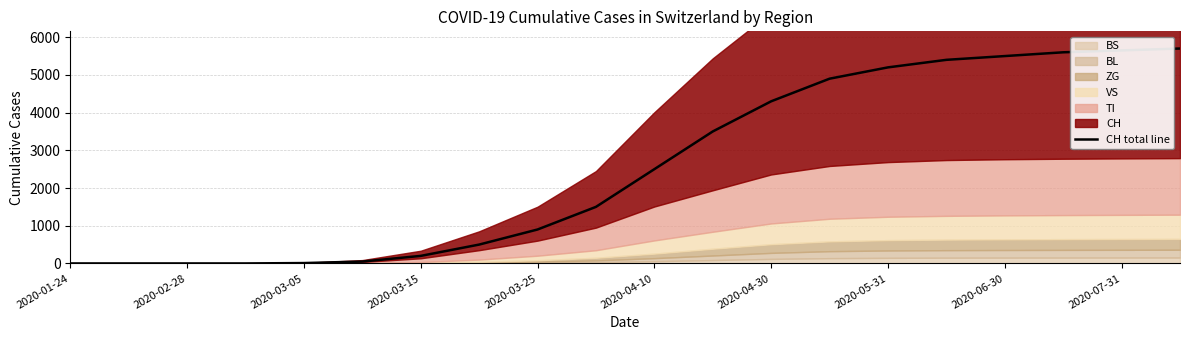

Which has a higher value, 2020-03-15 or 2020-04-10?

2020-04-10